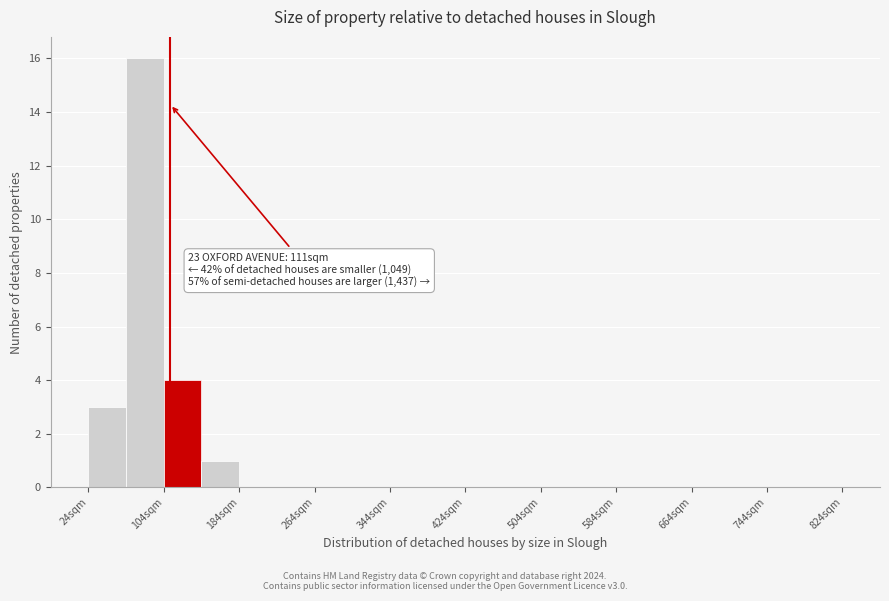

Which range on the x-axis has the tallest bar?

64 to 104